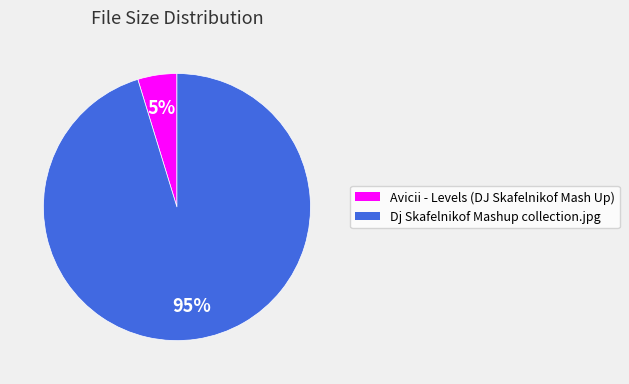

Does Avicii - Levels (DJ Skafelnikof Mash Up) represent more than half of the total?

No